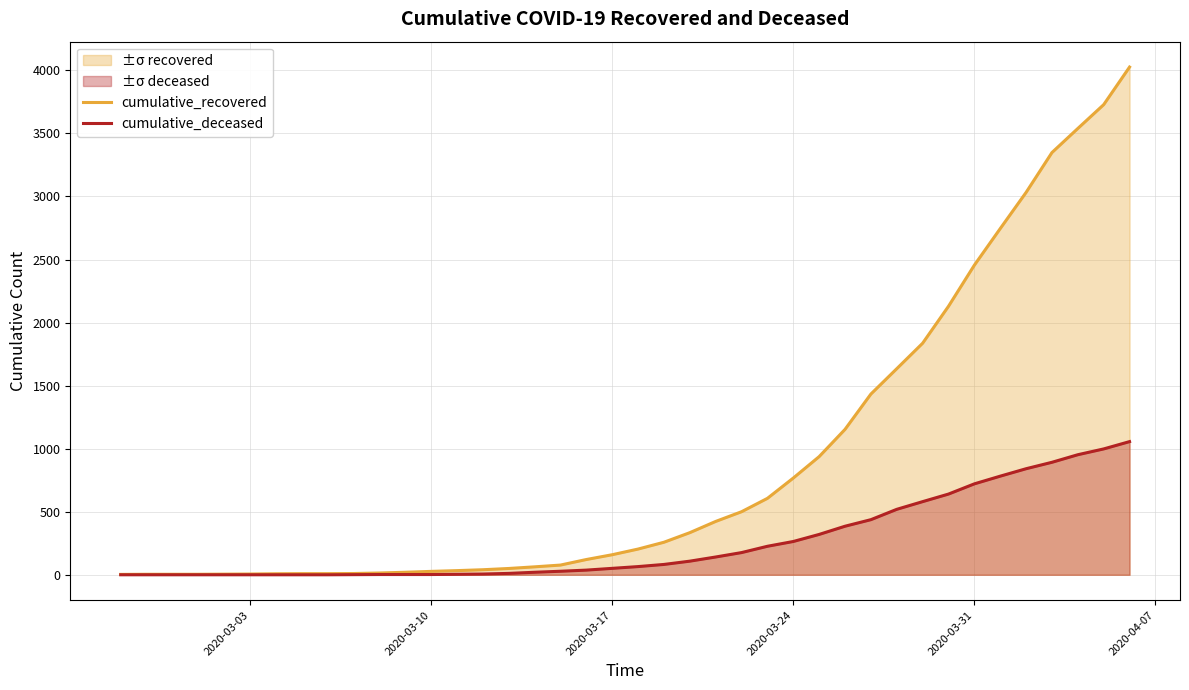

Reading left to right, what are all the values shown in this chart?

cumulative_recovered: 3	4	4	4	5	6	8	9	9	10	14	20	27	33	40	50	63	77	121	159	204	258	334	423	500	606	767	937	1153	1433	1634	1836	2129	2455	2745	3032	3348	3539	3728	4026
cumulative_deceased: 0	0	0	0	0	0	0	0	0	1	2	2	2	4	6	11	20	28	37	51	65	82	108	141	176	226	264	320	385	437	519	580	640	721	782	841	892	952	998	1056